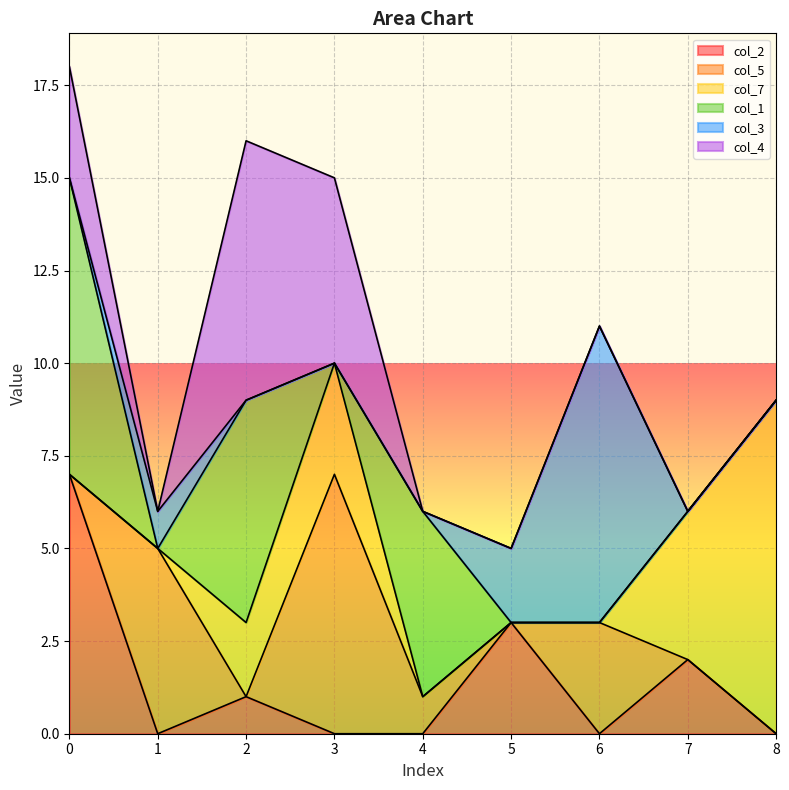

Reading left to right, what are all the values shown in this chart?

col_2: 7	0	1	0	0	3	0	2	0
col_5: 0	5	0	7	1	0	3	0	0
col_7: 0	0	2	3	0	0	0	4	9
col_1: 8	0	6	0	5	0	0	0	0
col_3: 0	1	0	0	0	2	8	0	0
col_4: 3	0	7	5	0	0	0	0	0